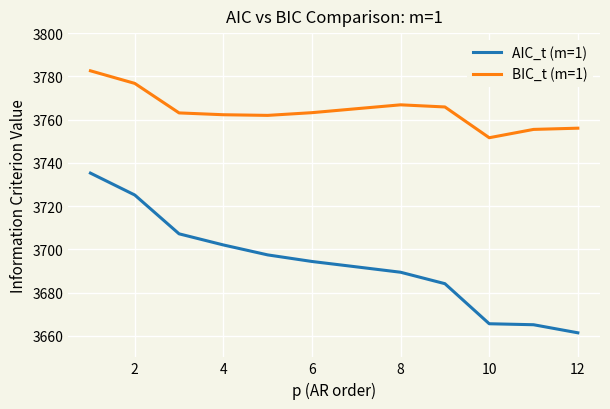

What is the smallest value displayed?

3661.4